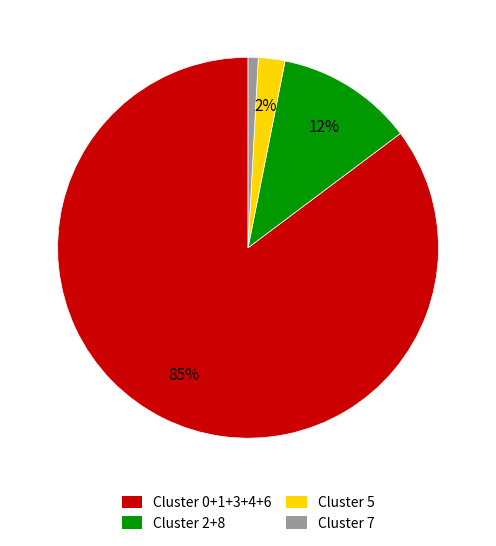

Is there any slice that represents more than half of the pie?

Yes